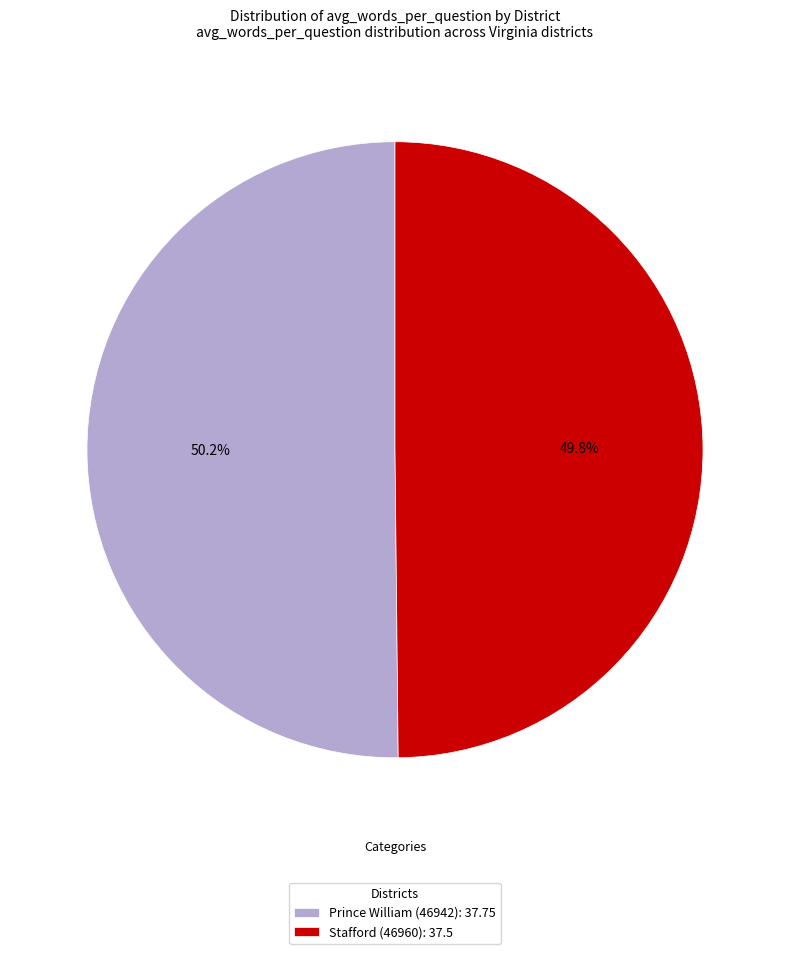

The Stafford (46960) slice represents 50% of the pie. True or false?

True